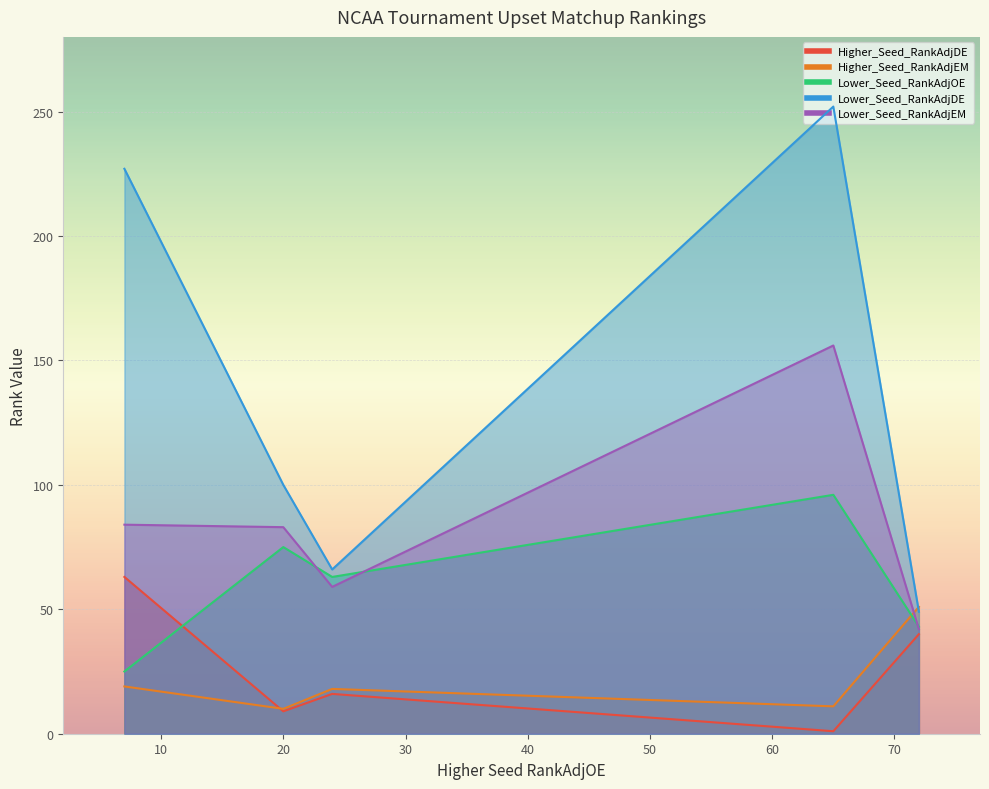

Which series has the widest spread of values?

Lower_Seed_RankAdjDE